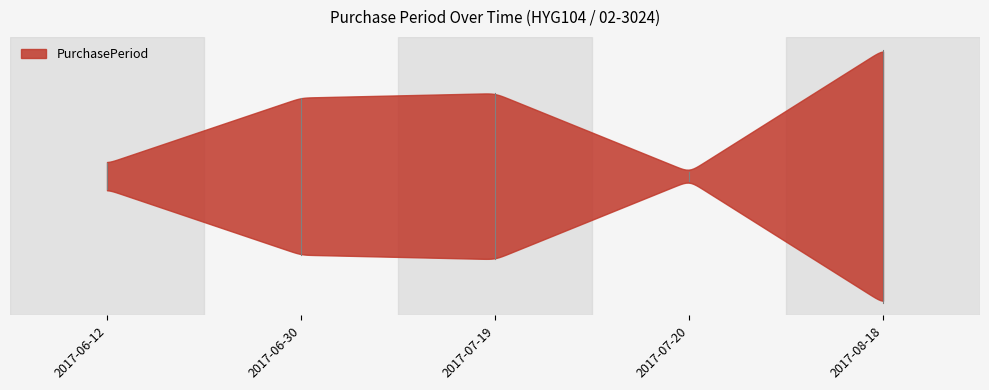

How many lines are shown in the chart?

1